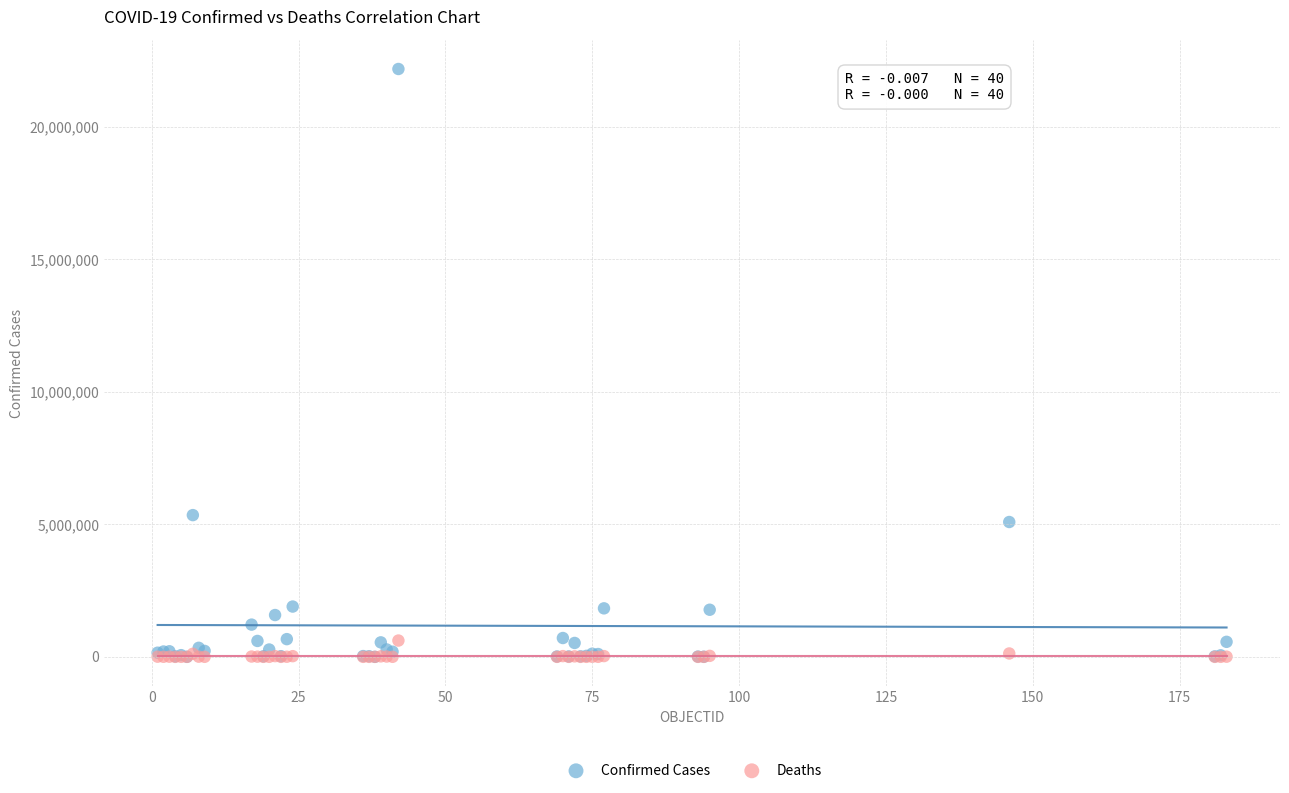

Across all series, what Y value is closest to 11088531?

5348123